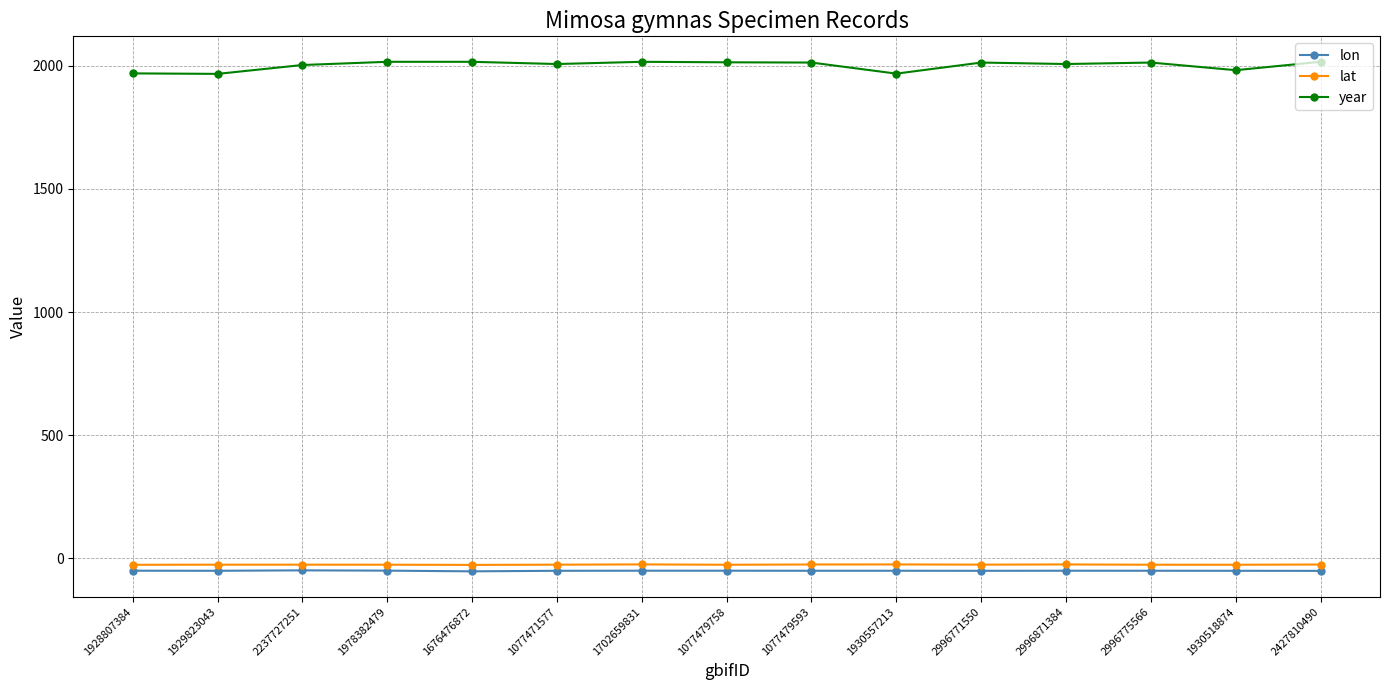

What is the greatest value displayed?

2016.0